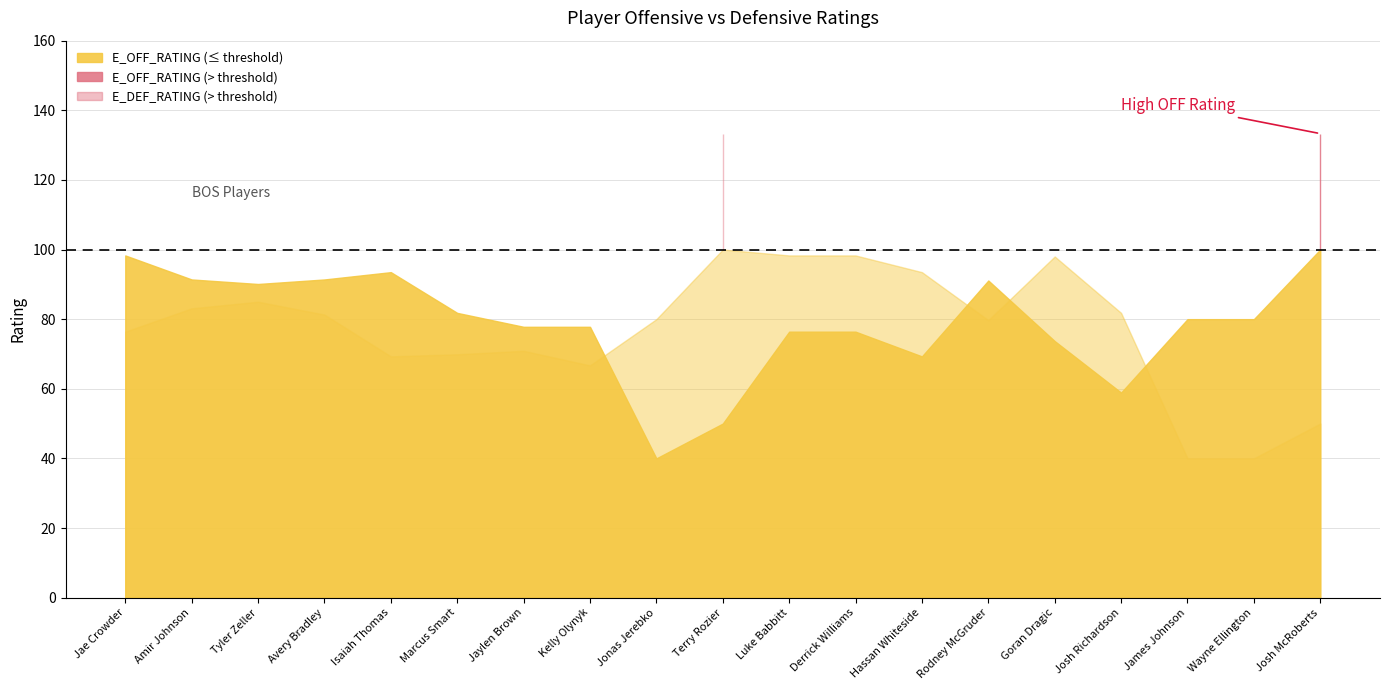

Rank the categories by E_OFF_RATING value from lowest to highest.

Jonas Jerebko, Terry Rozier, Josh Richardson, Hassan Whiteside, Goran Dragic, Luke Babbitt, Derrick Williams, Jaylen Brown, Kelly Olynyk, James Johnson, Wayne Ellington, Marcus Smart, Tyler Zeller, Rodney McGruder, Amir Johnson, Avery Bradley, Isaiah Thomas, Jae Crowder, Josh McRoberts